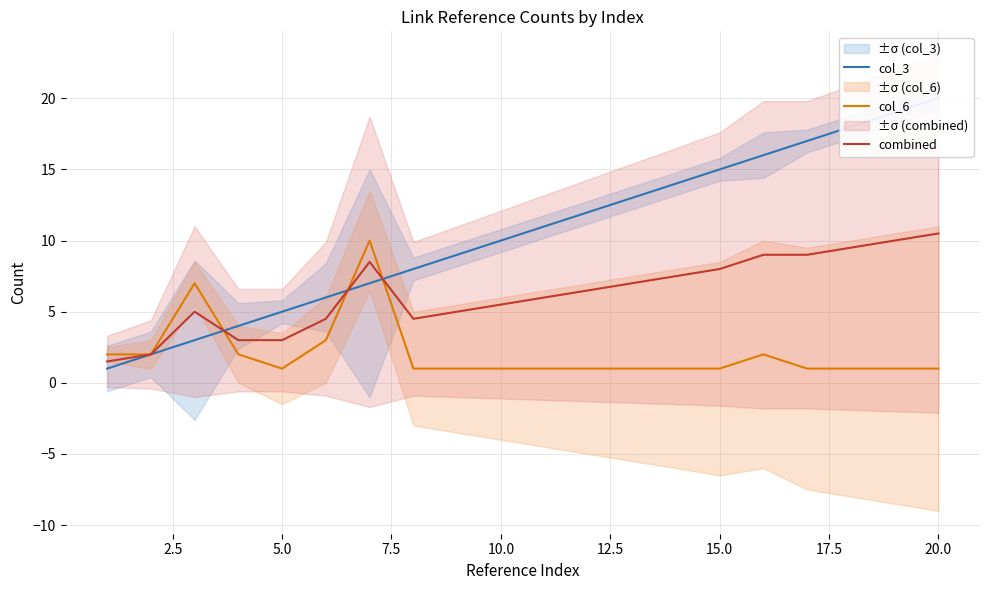

What is the highest value of the combined series?

10.5